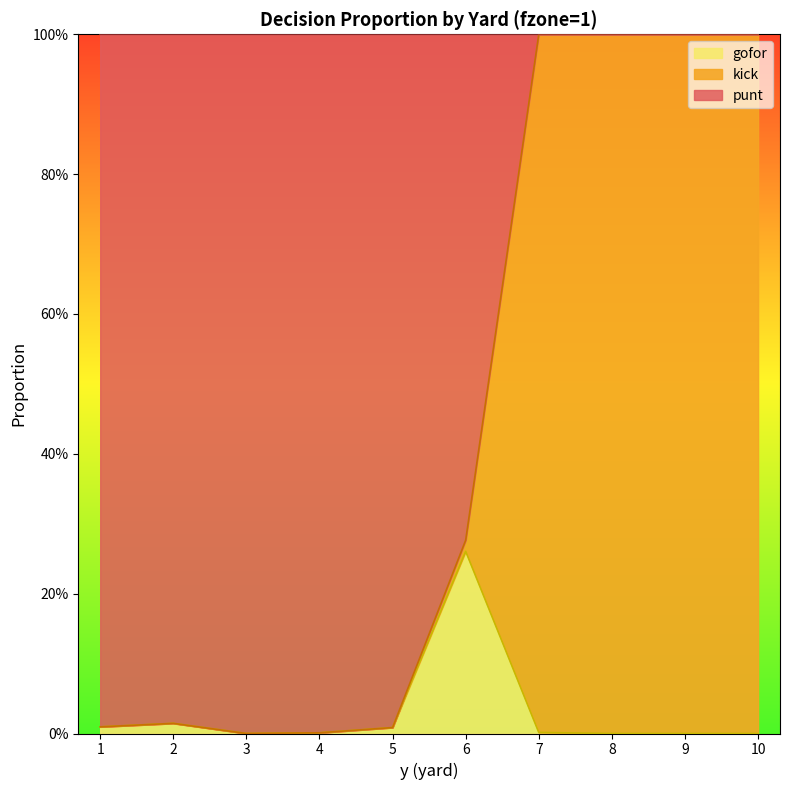

The gofor series shows -0.2 at 3. True or false?

False